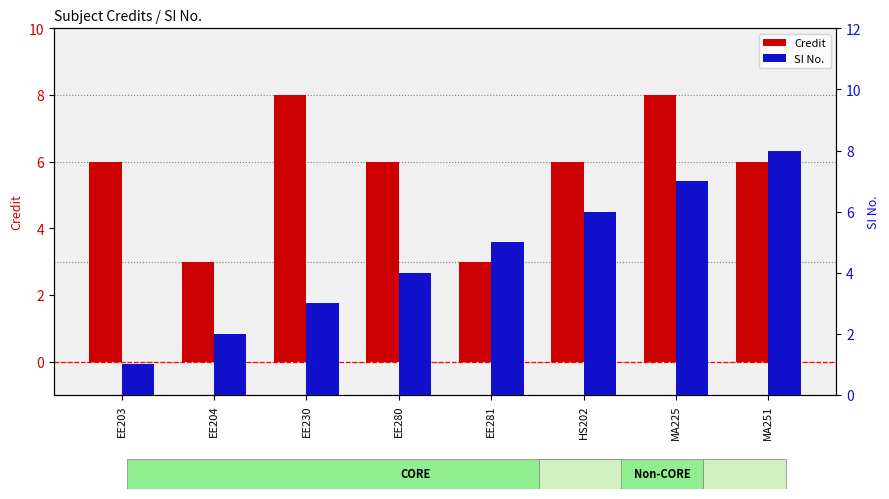

The value of SI No. at EE203 is 1. True or false?

True